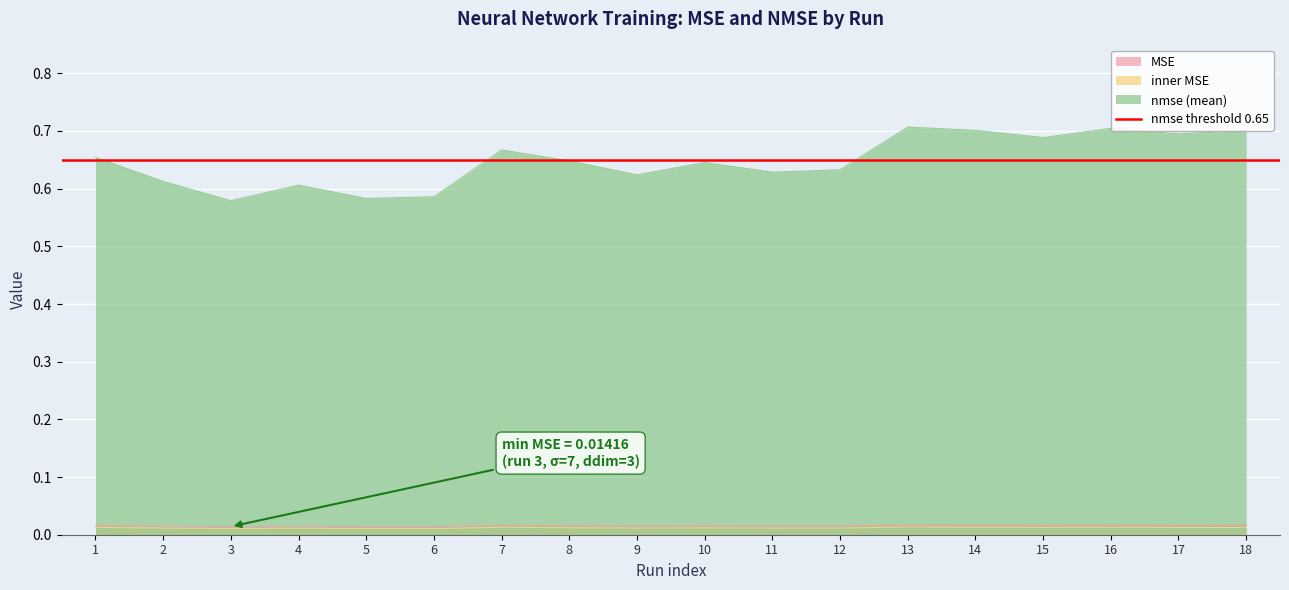

Reading left to right, extract all data points from this chart.

MSE: 0.0	0.0	0.0	0.0	0.0	0.0	0.0	0.0	0.0	0.0	0.0	0.0	0.0	0.0	0.0	0.0	0.0	0.0
inner MSE: 0.0	0.0	0.0	0.0	0.0	0.0	0.0	0.0	0.0	0.0	0.0	0.0	0.0	0.0	0.0	0.0	0.0	0.0
nmse (mean): 0.7	0.6	0.6	0.6	0.6	0.6	0.7	0.6	0.6	0.6	0.6	0.6	0.7	0.7	0.7	0.7	0.7	0.7